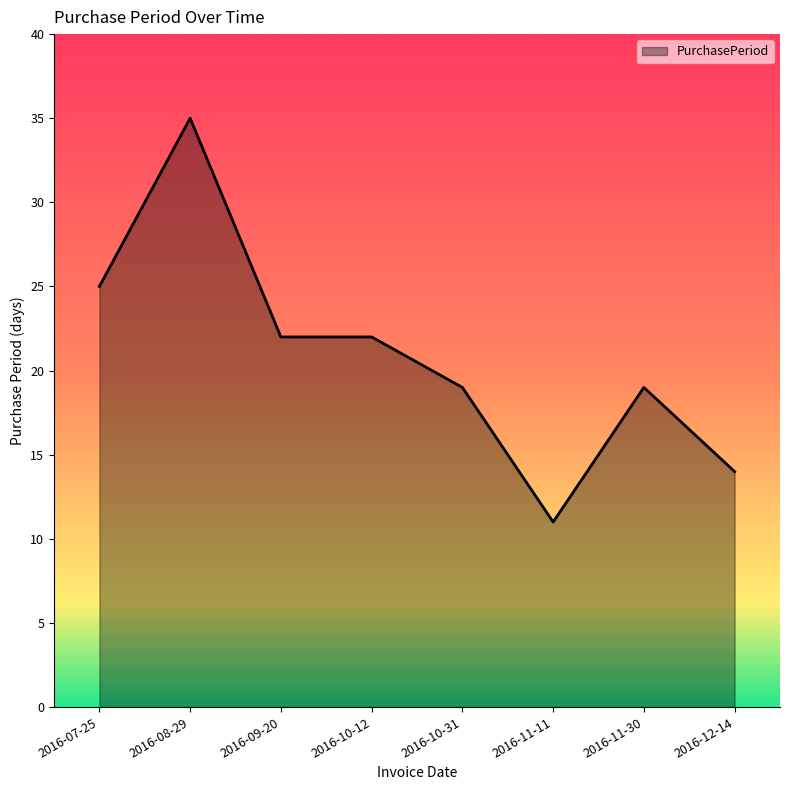

What is the minimum value shown in the chart?

11